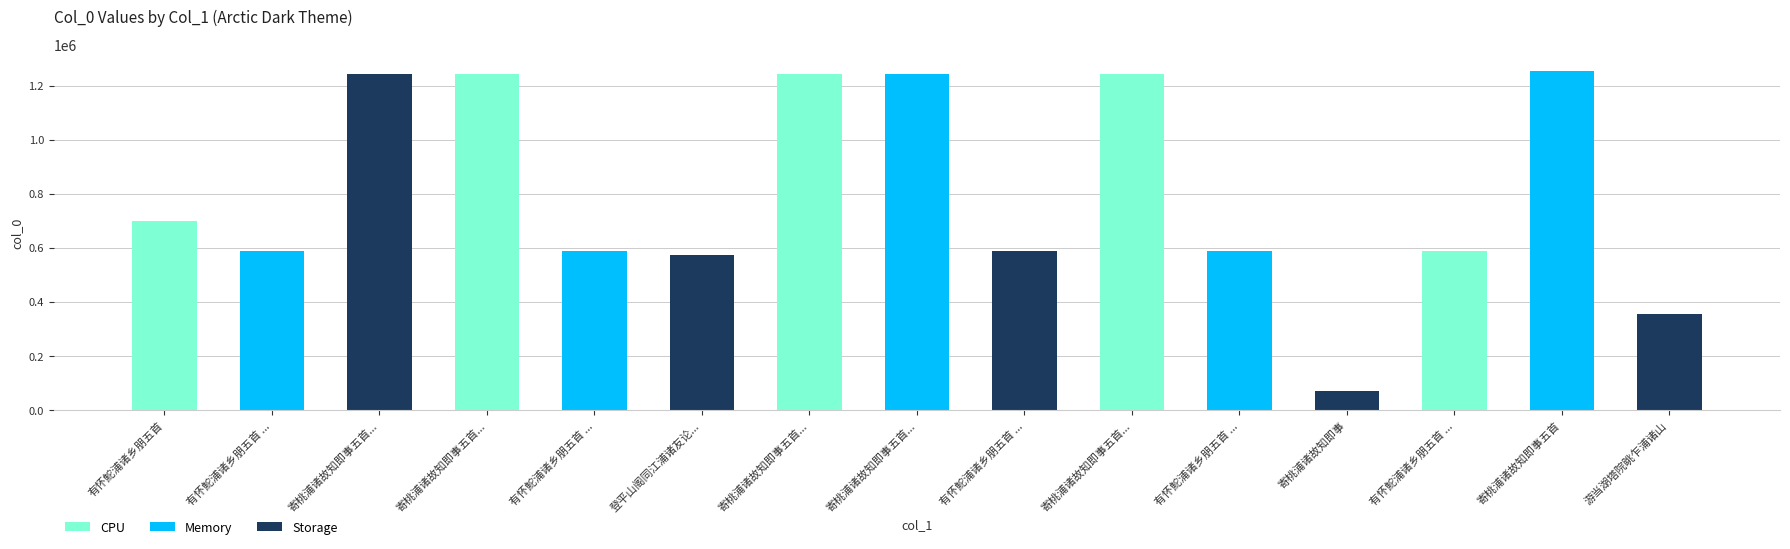

Reading right to left, transcribe all the data shown in this chart.

354407	1252222	589409	71217	589410	1241236	589407	1241235	1241234	572253	589408	1241237	1241233	589411	699208